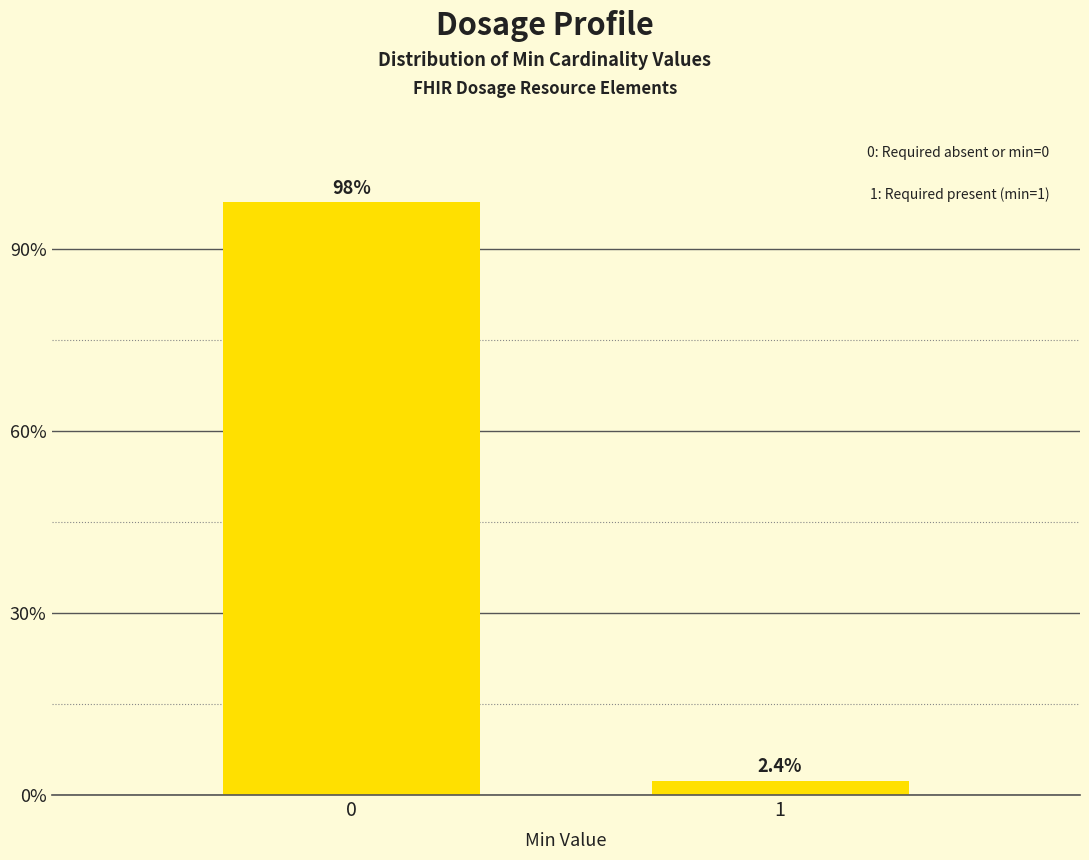

Reading left to right, list all the values displayed in this chart.

97.6	2.4